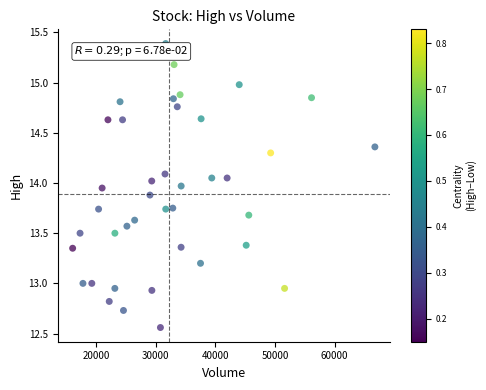

What is the range of Y values (max minus min)?

2.8